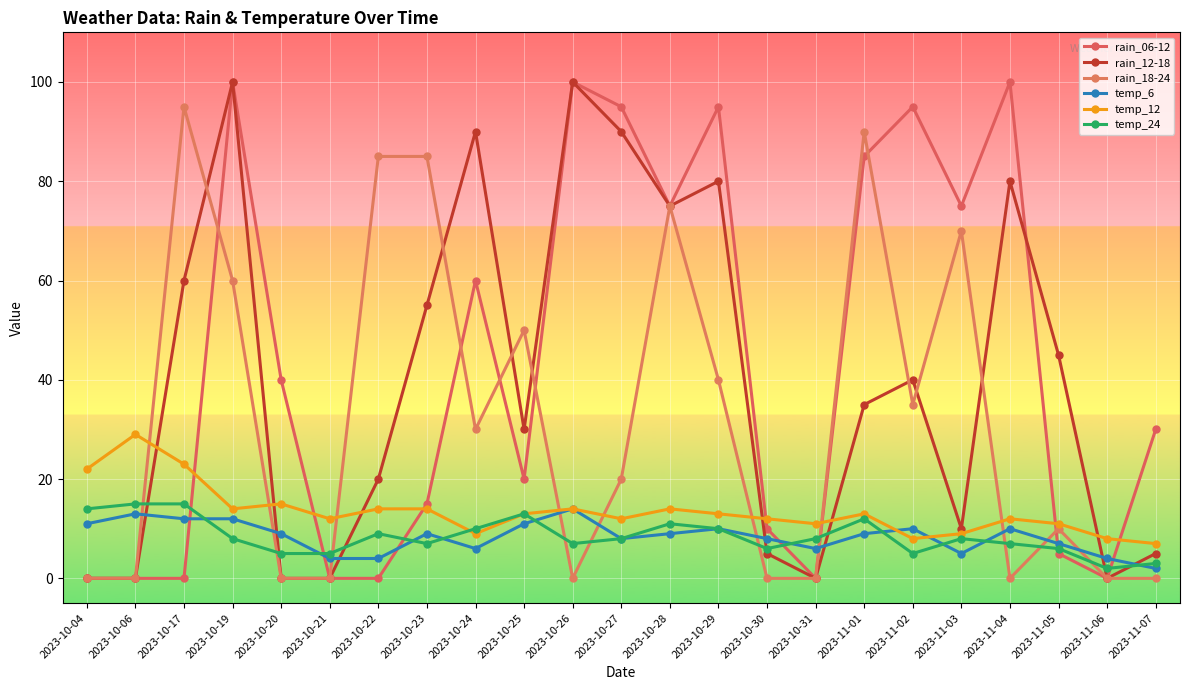

How many data points in rain_12-18 are less than 35?

11